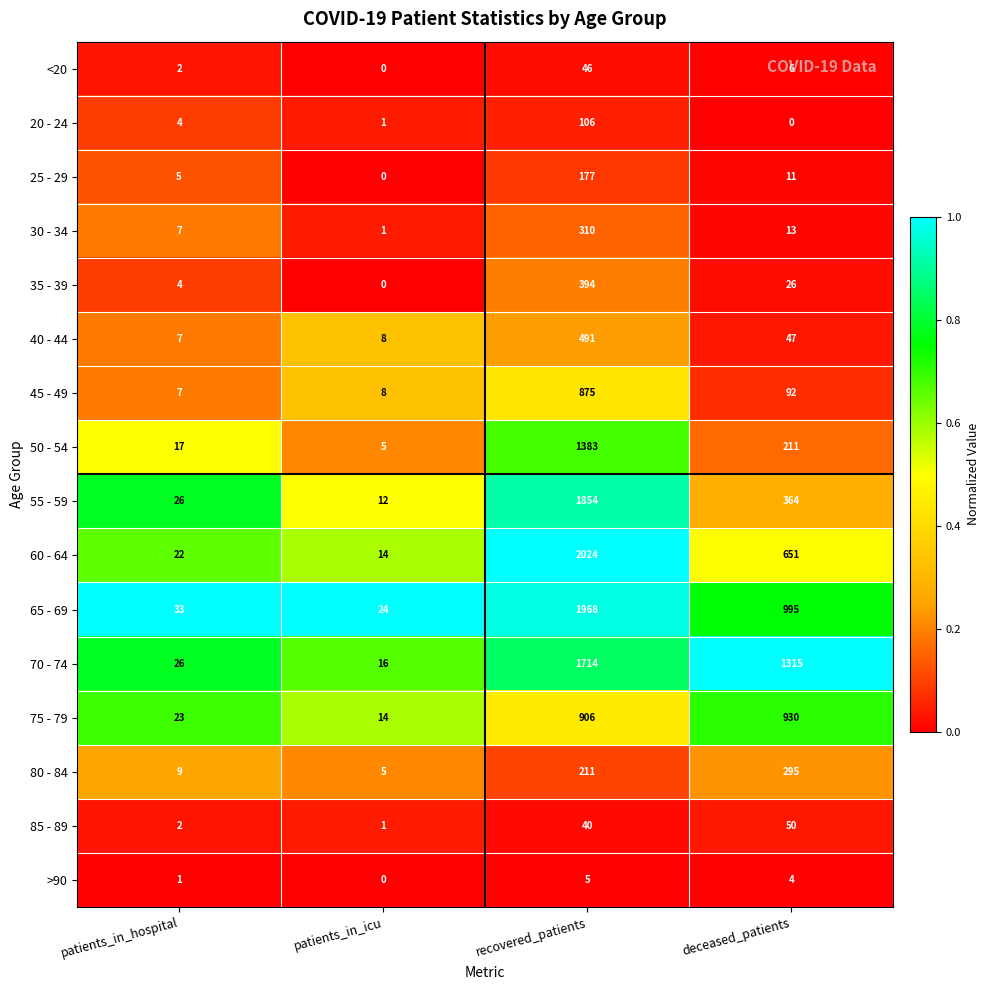

The 75 - 79 series shows 930 at deceased_patients. True or false?

True